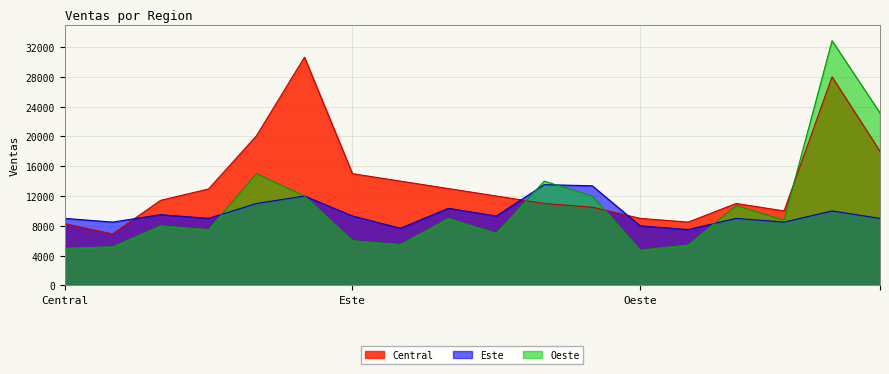

Which series has the largest total across all categories?

Central